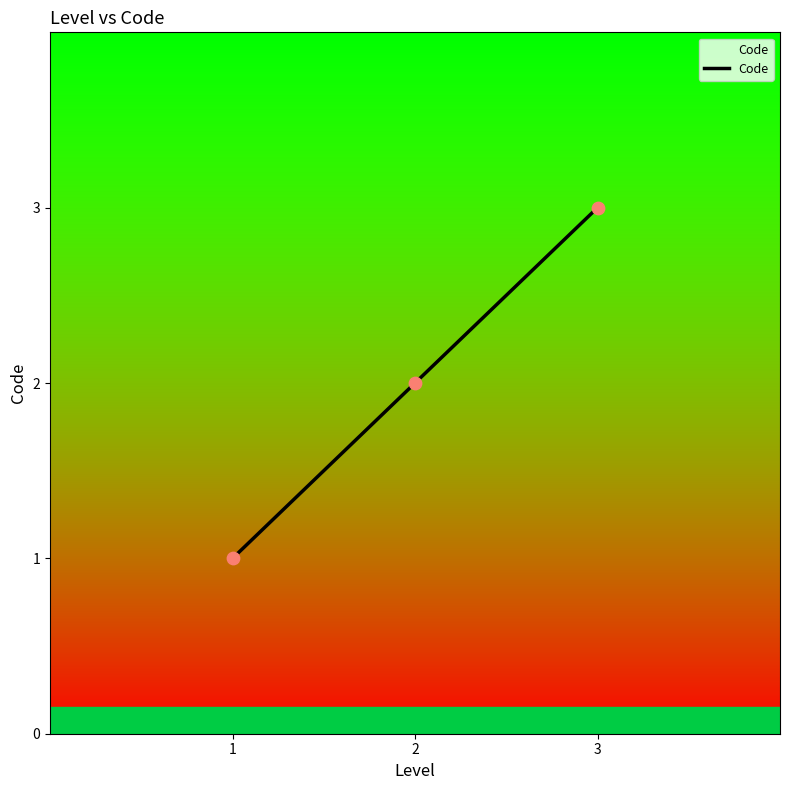

Approximately how many times larger is the value at 2 compared to 3?

0.7